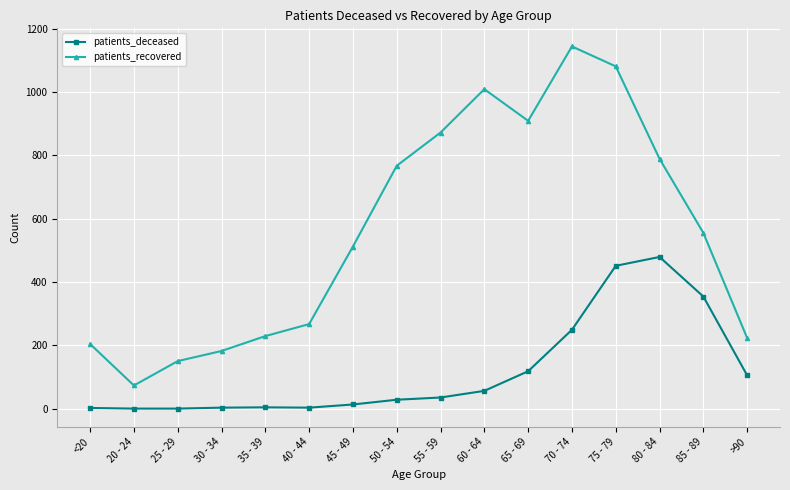

How many series are shown in this chart?

2